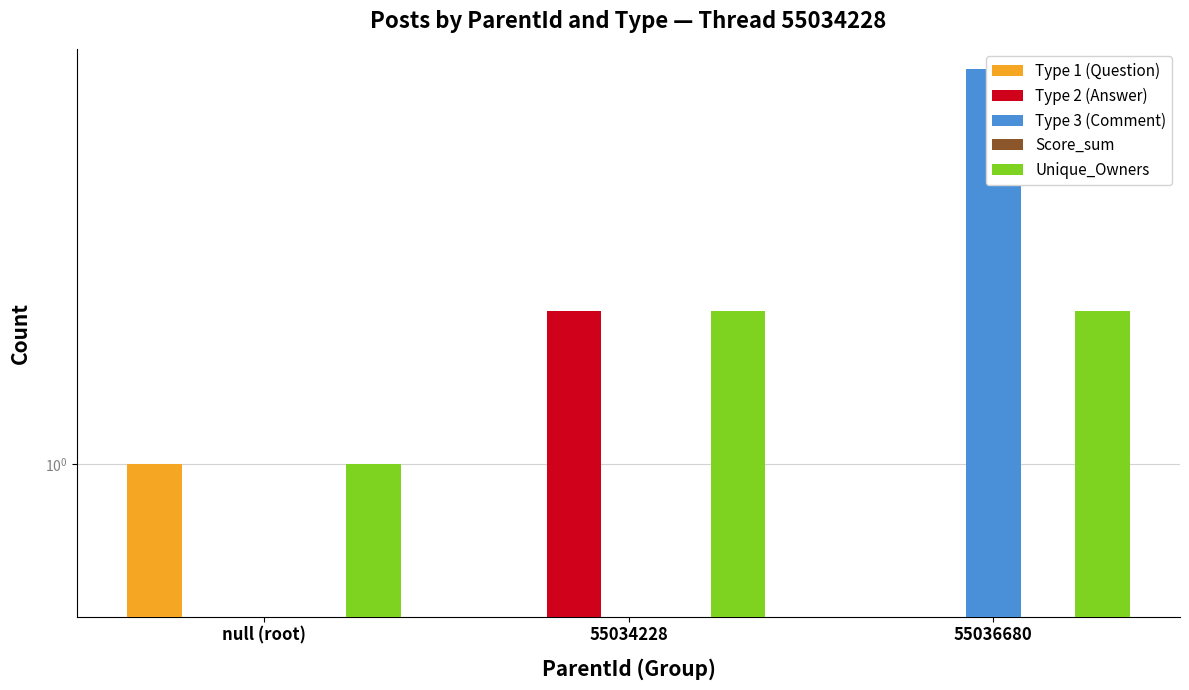

At which category does the chart reach its minimum across all series?

55034228